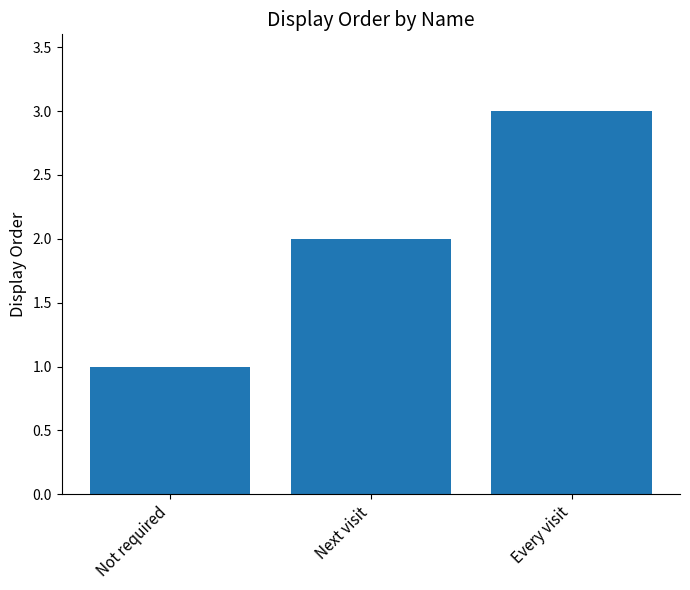

What is the maximum value shown in the chart?

3